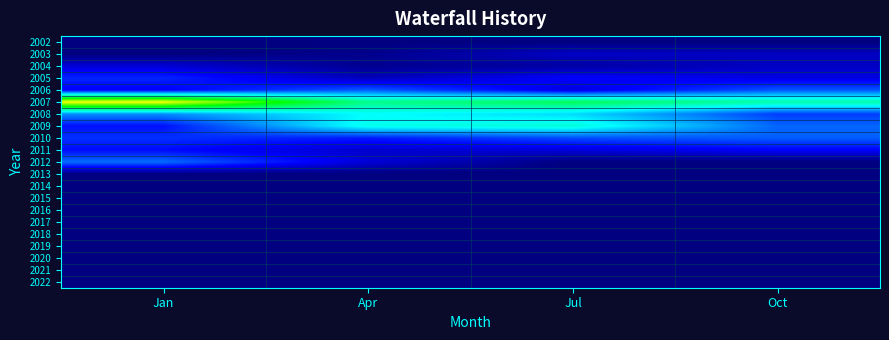

What is the spread (max minus min) of values at Apr?

3054109836